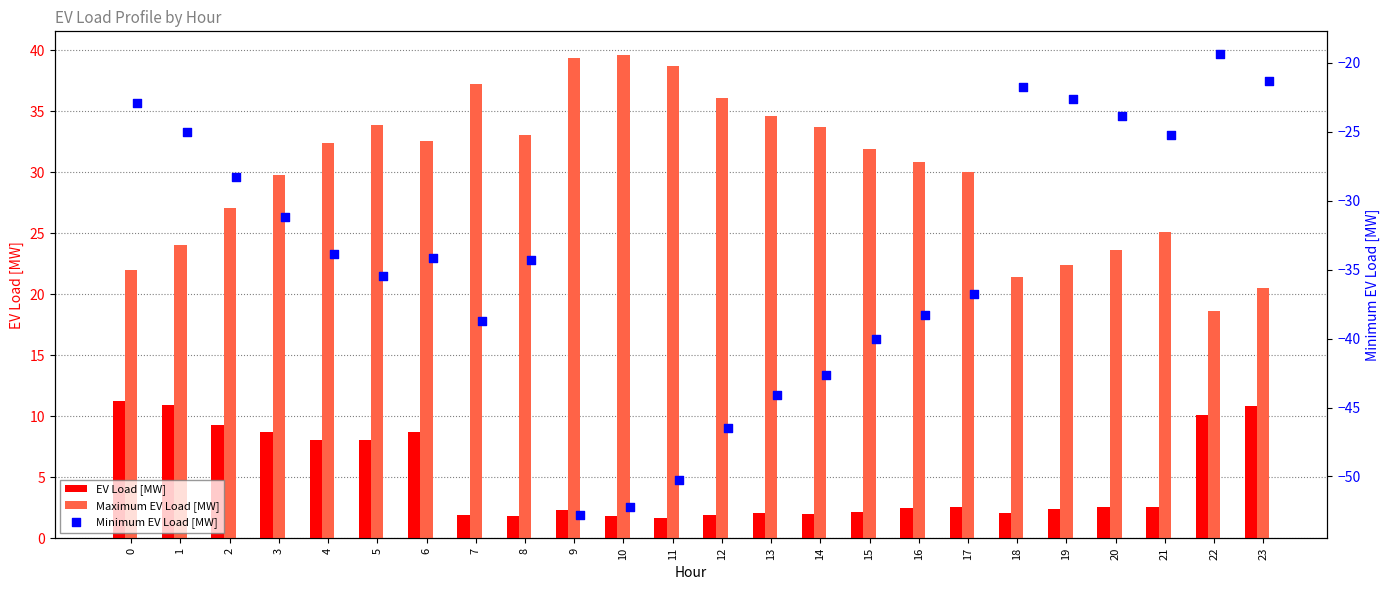

What are all the series names shown in the legend?

EV Load [MW], Maximum EV Load [MW], Minimum EV Load [MW]